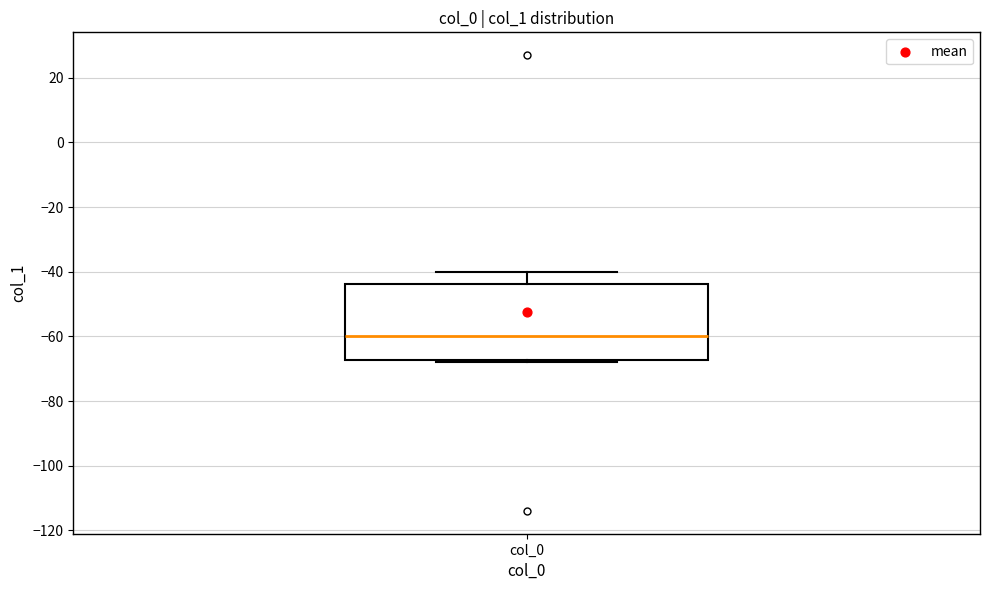

Transcribe this box plot: give where the median line is, the range the box spans, and where the two whiskers end, as read against the y-axis. The values are not printed on the chart, so give them approximately, as read against the axis.

median -60, box -68 to -44, whiskers -68 (just below the box's lower edge) to -40